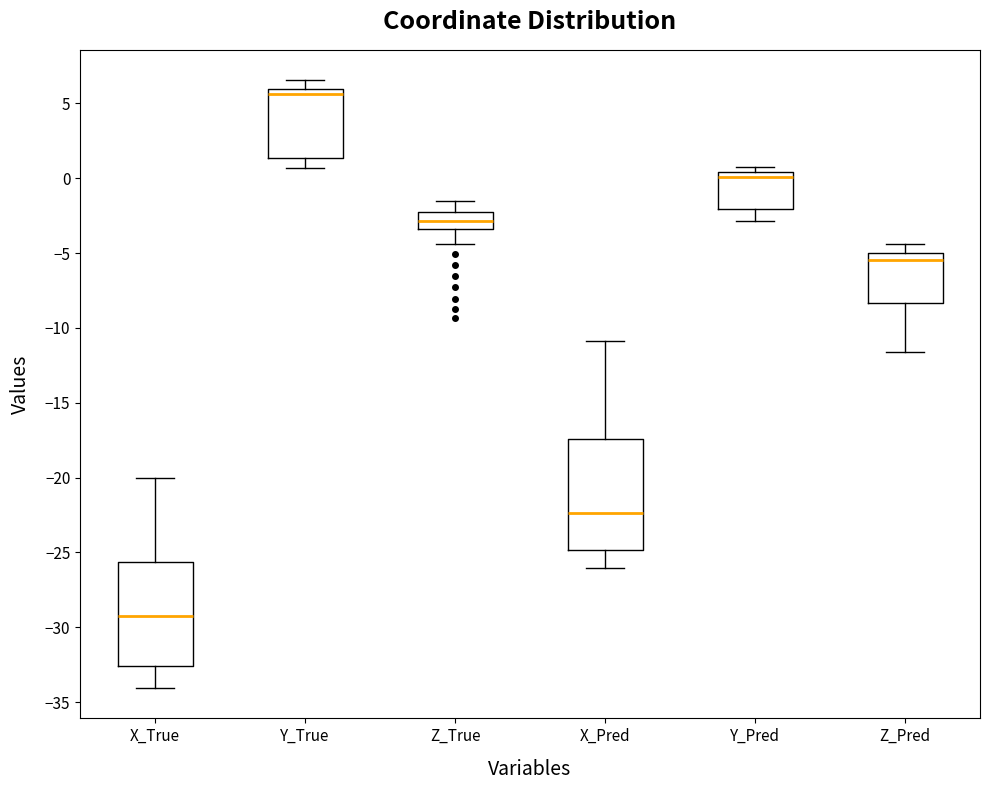

Reading left to right, transcribe this box plot: for each box, give where its median line is, the range the box spans, and where its two whiskers end, as read against the y-axis. The values are not printed on the chart, so give them approximately, as read against the axis.

X_True: median -29.5, box -32.5 to -25.5, whiskers -34.0 to -20.0
Y_True: median 5.5, box 1.5 to 6.0, whiskers 0.5 to 6.5
Z_True: median -3.0, box -3.5 to -2.5, whiskers -4.5 to -1.5
X_Pred: median -22.5, box -25.0 to -17.5, whiskers -26.0 to -11.0
Y_Pred: median 0.0, box -2.0 to 0.5, whiskers -3.0 to 0.5 (just above the box's upper edge)
Z_Pred: median -5.5, box -8.5 to -5.0, whiskers -11.5 to -4.5